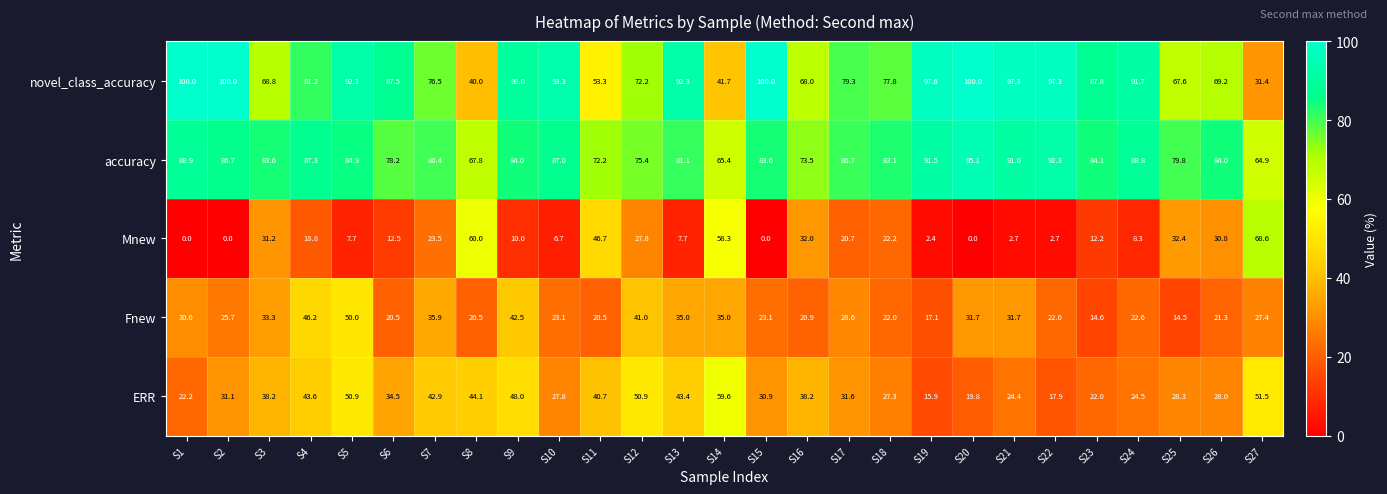

Count the number of categories in the chart.

27